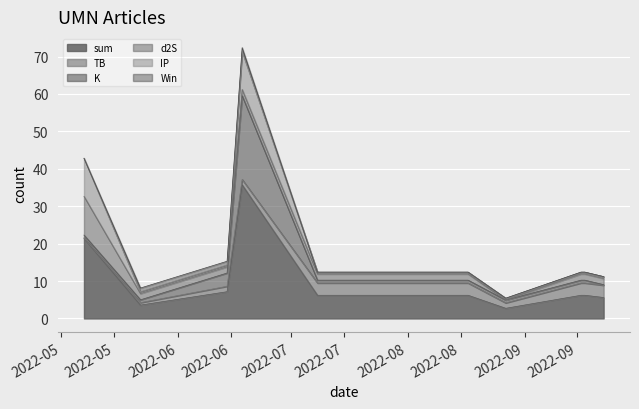

What is the value of the IP point at the 7th from the left?

0.5